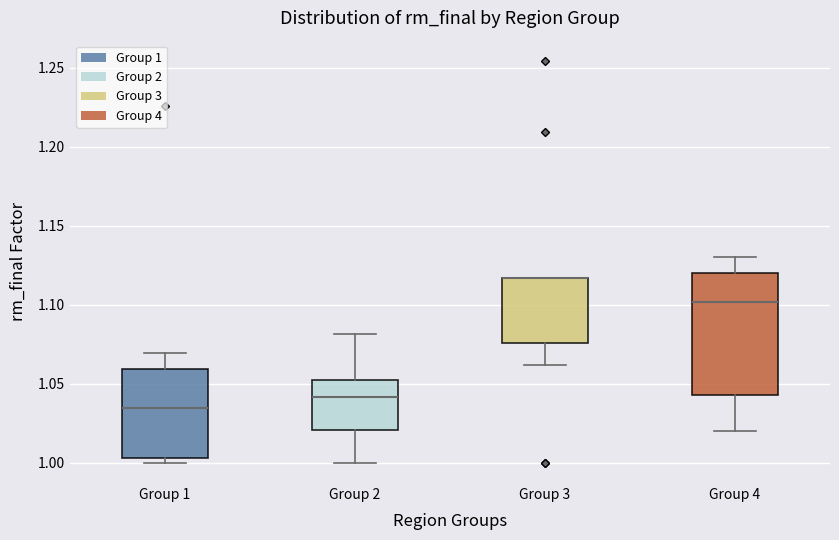

Reading left to right, read every box against the y-axis: the position of its median line, the range the box covers, and the ends of its whiskers. The values are not printed on the chart, so give them approximately, as read against the axis.

Group 1: median 1.035, box 1.005 to 1.060, whiskers 1.000 to 1.070
Group 2: median 1.040, box 1.020 to 1.050, whiskers 1.000 to 1.080
Group 3: median 1.115 (drawn on the box's upper edge), box 1.075 to 1.115, whiskers 1.060 to 1.115
Group 4: median 1.100, box 1.045 to 1.120, whiskers 1.020 to 1.130